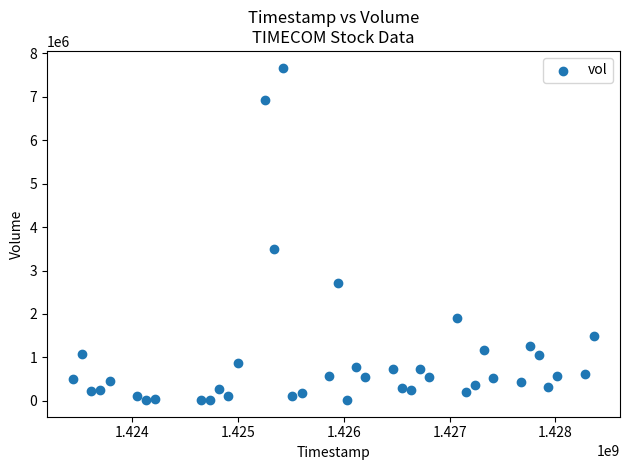

What is the range of Y values (max minus min)?

7657600